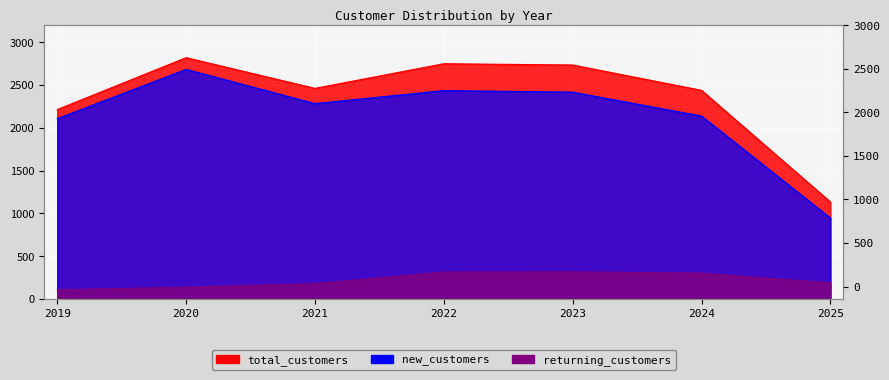

What is the value of the returning_customers point at the 2nd from the left?

137